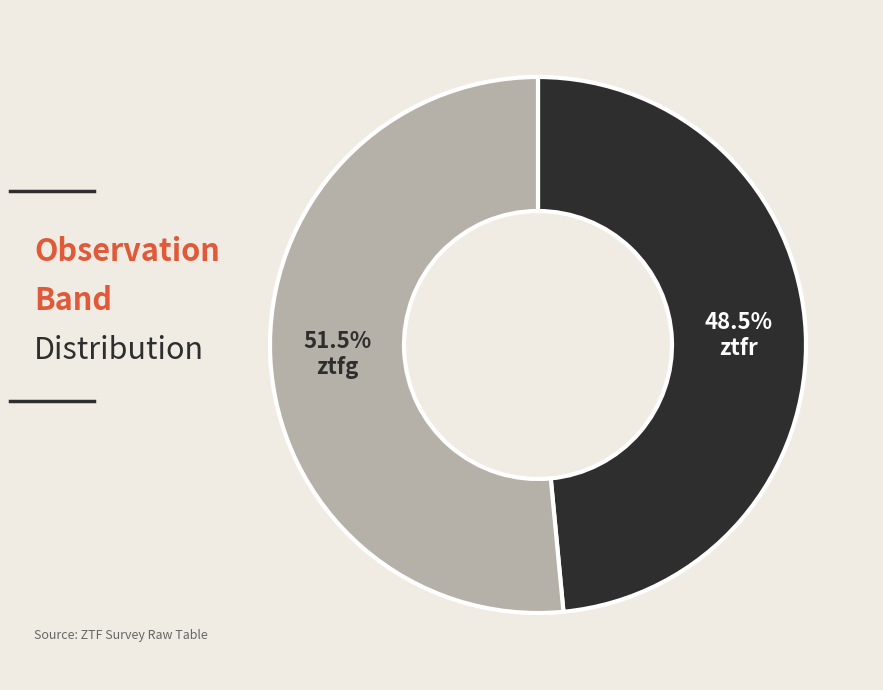

Which slice is the smallest?

ztfr